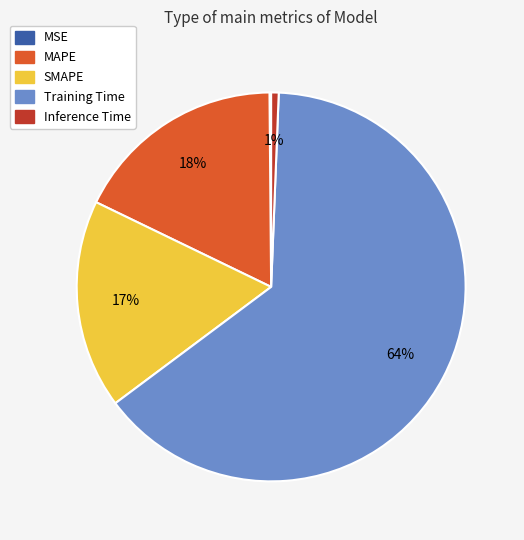

Which category accounts for the majority?

Training Time